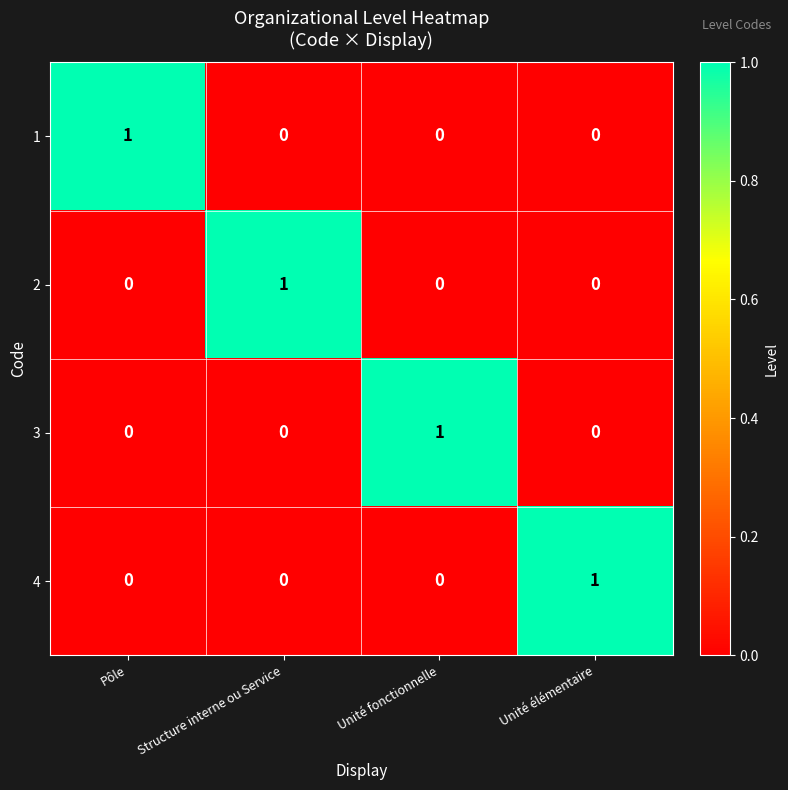

Which category has the highest value in the 1 series?

Pôle